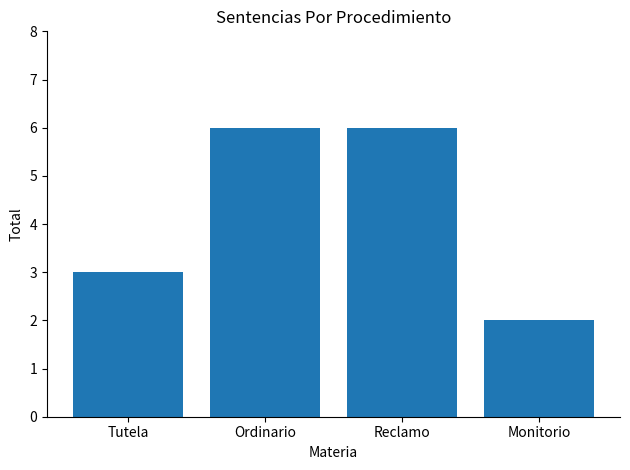

Count the number of data series in this chart.

1